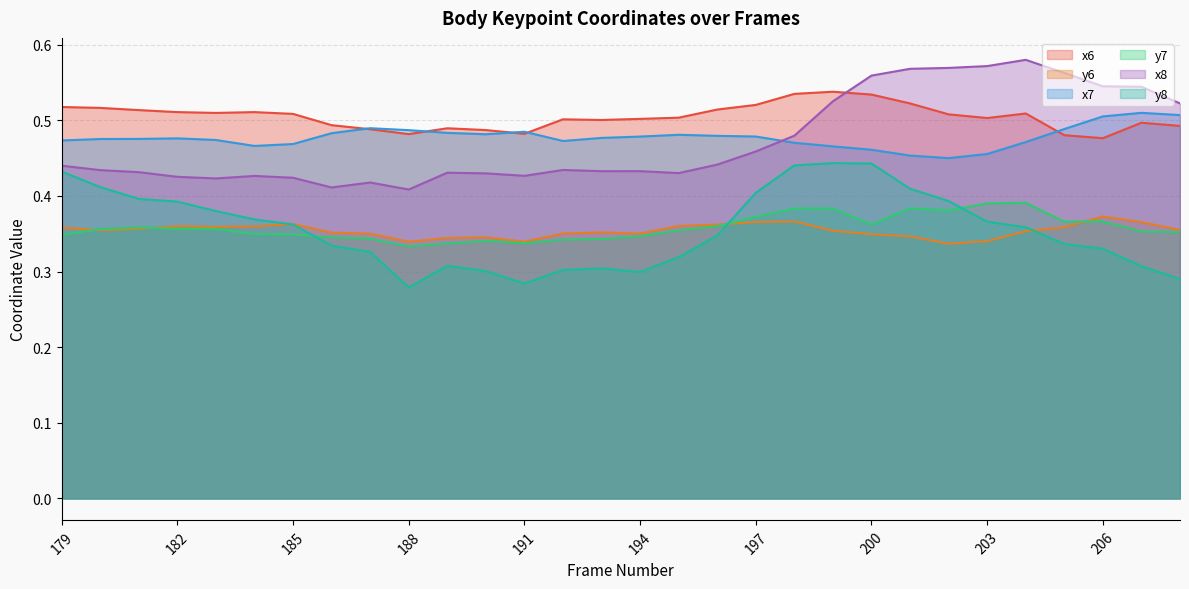

True or false: y6 and x8 cross at least once.

False